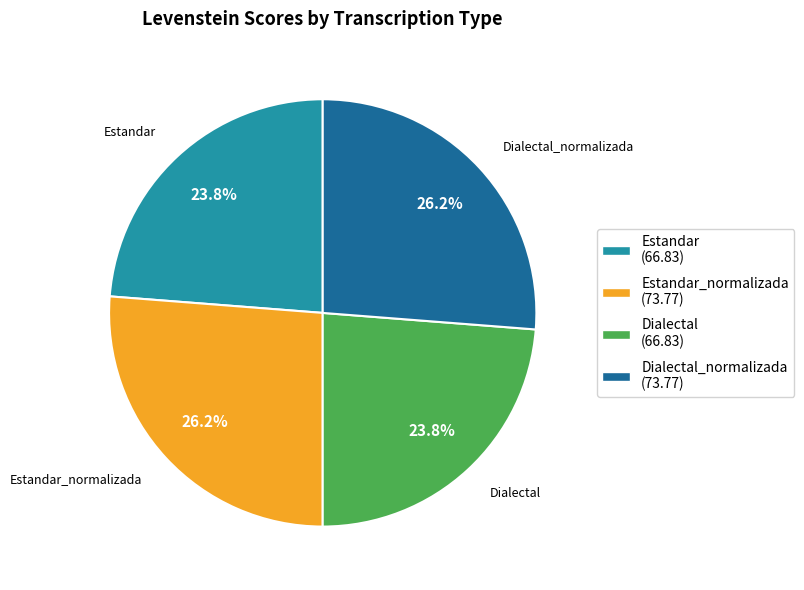

What percentage is the Dialectal_normalizada slice, to the nearest percent?

26%